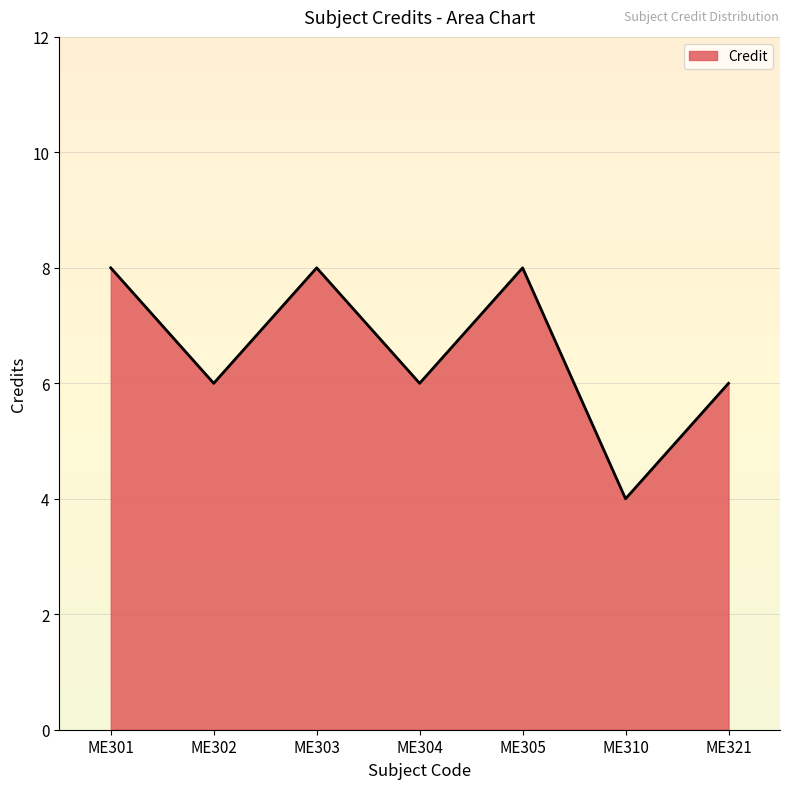

True or false: the data has more than 2 interior local peaks.

False